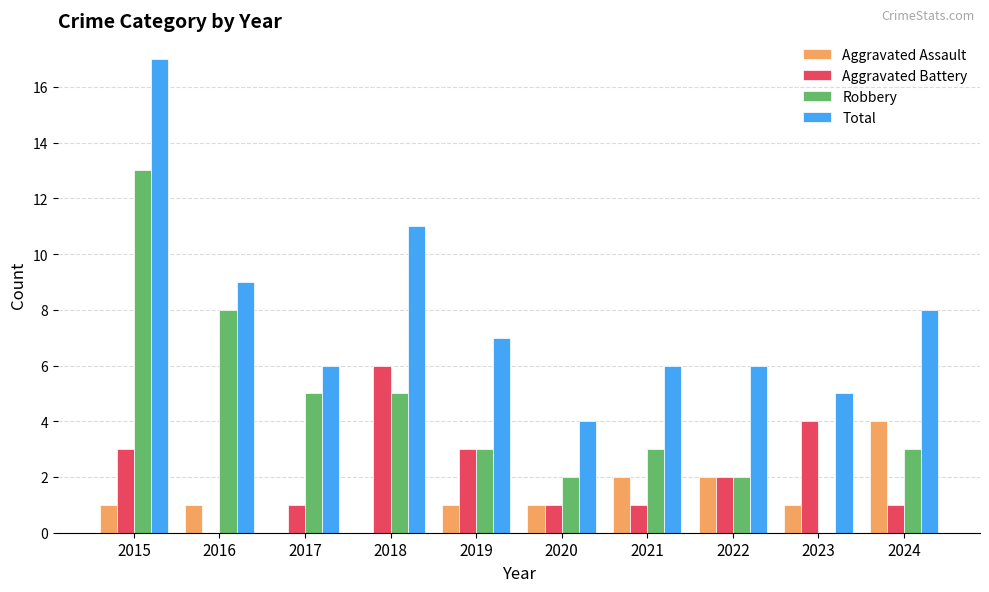

What is the sum of all Aggravated Battery values?

22